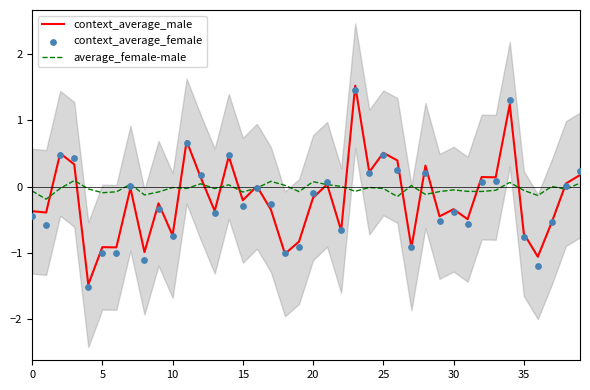

Which series has the largest total across all categories?

average_female-male